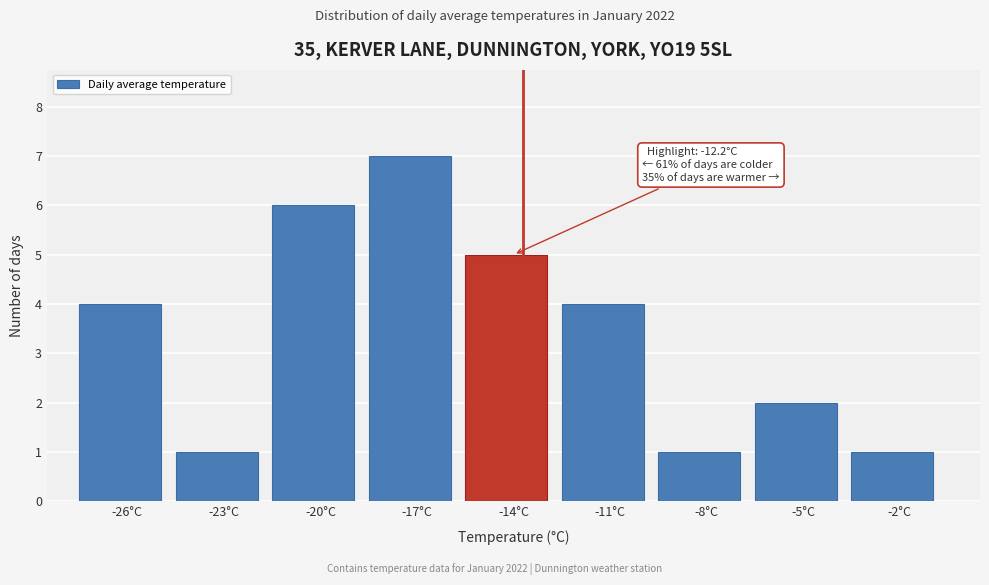

Reading left to right, what are all the values shown in this chart?

-26°C=4	-23°C=1	-20°C=6	-17°C=7	-14°C=5	-11°C=4	-8°C=1	-5°C=2	-2°C=1